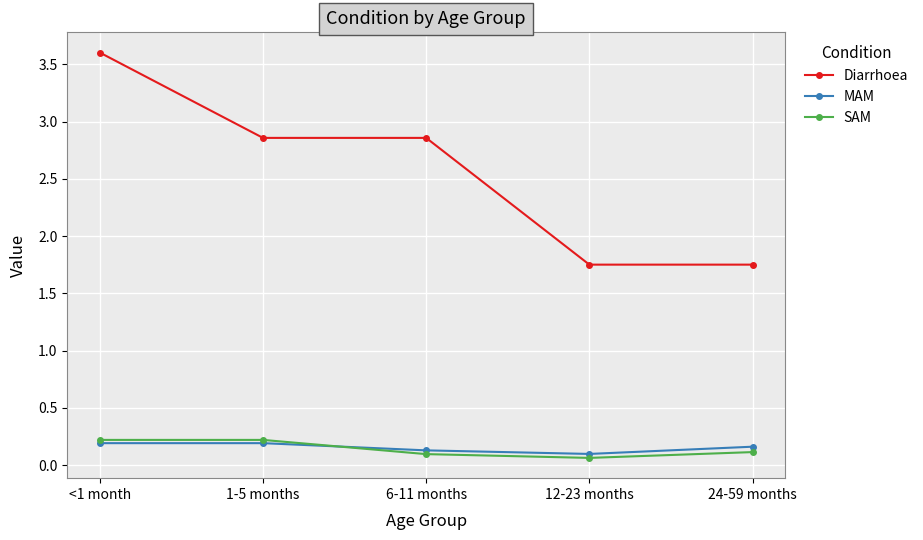

Which series has the largest range (max minus min)?

Diarrhoea